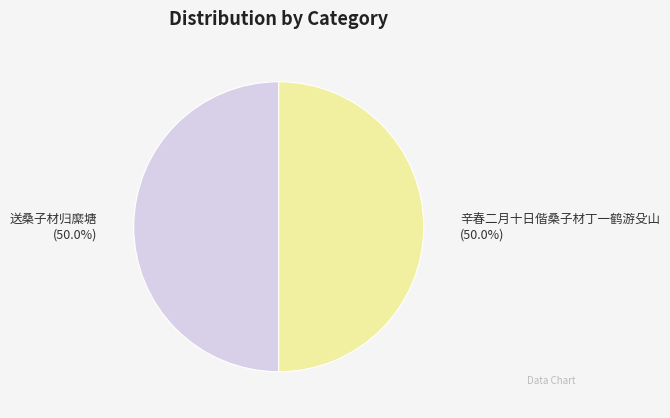

To the nearest percent, what is the average slice percentage?

50%